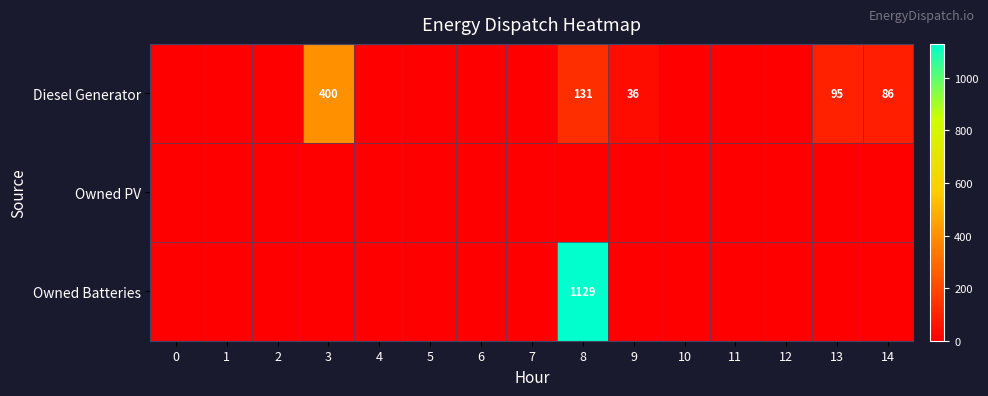

True or false: Diesel Generator has a value of 158 at 13.

False